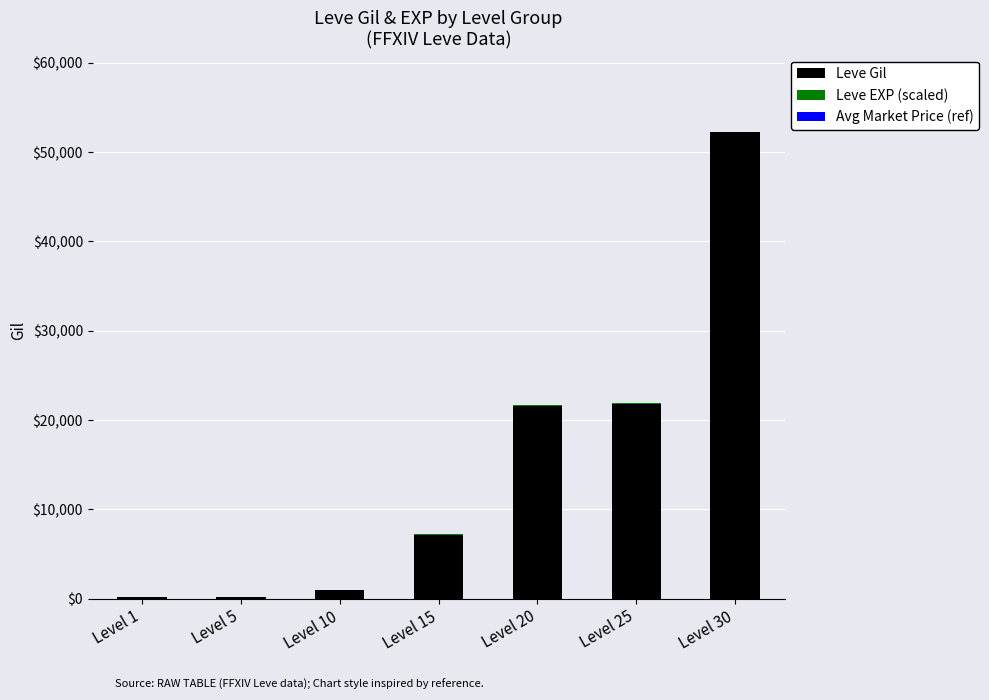

Which category has the highest value in the Leve Gil series?

Level 30